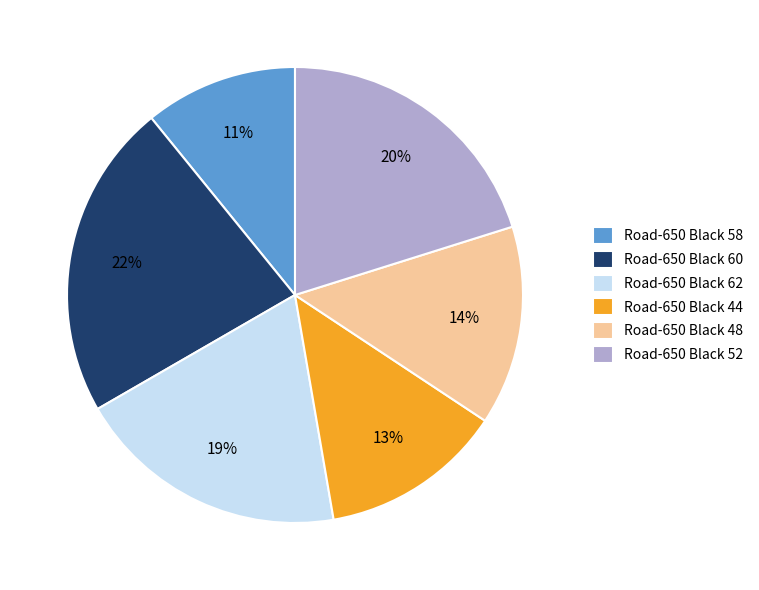

To the nearest percent, what is the average slice percentage?

17%